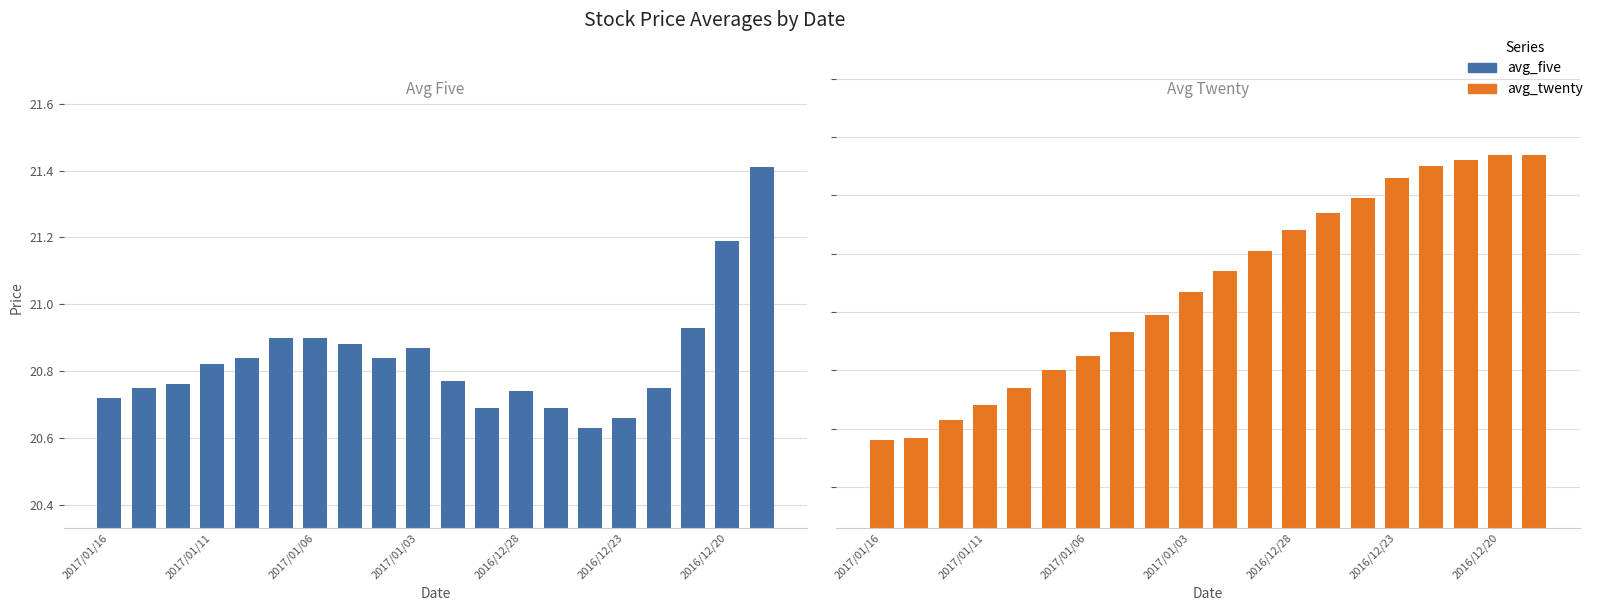

How many distinct data groups are displayed?

2